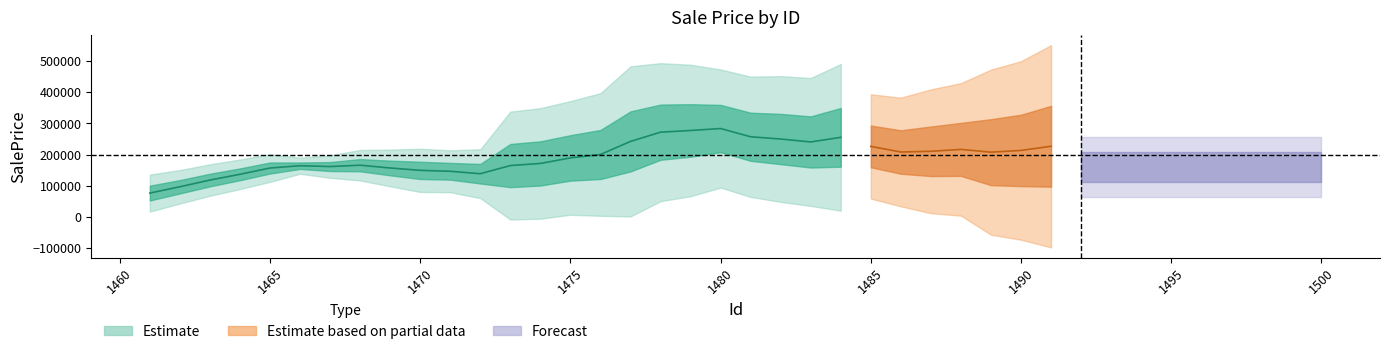

Is it true that the value at 1473 is 101100.4?

True